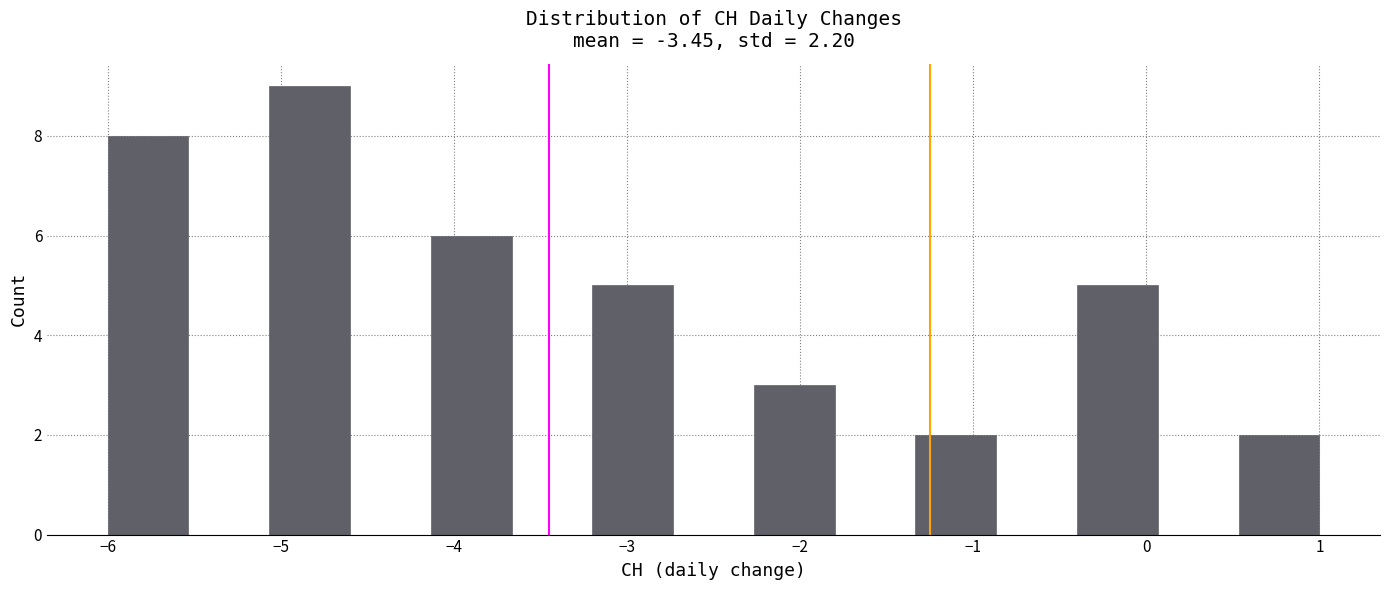

How tall is the bar that spans -3.2 to -2.7 on the x-axis? Neither the bar edges nor the heights are printed on the chart, so give them approximately, as read against the axes.

5